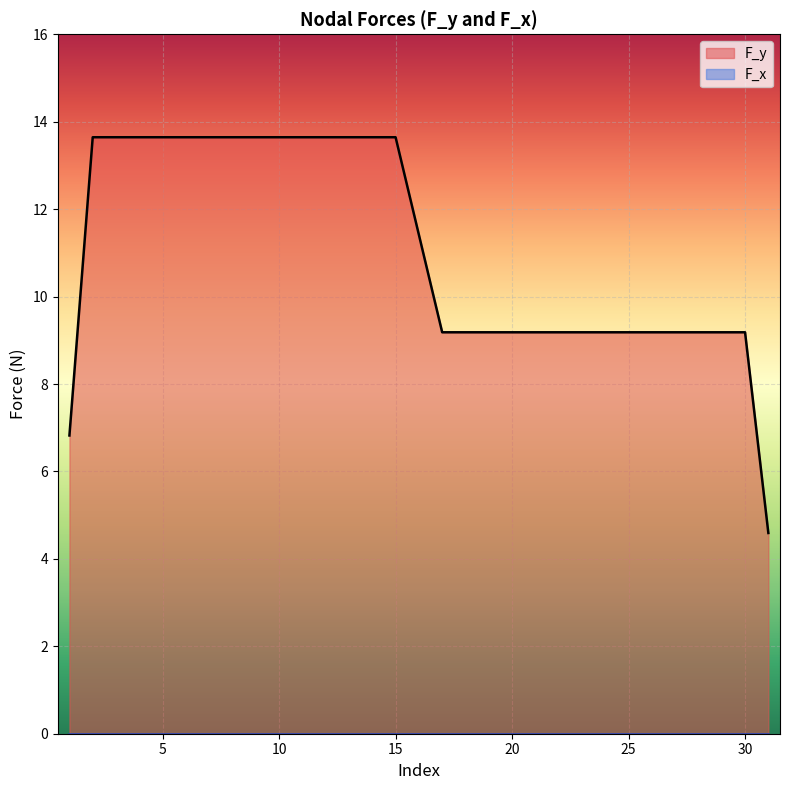

What is the smallest value displayed?

0.0